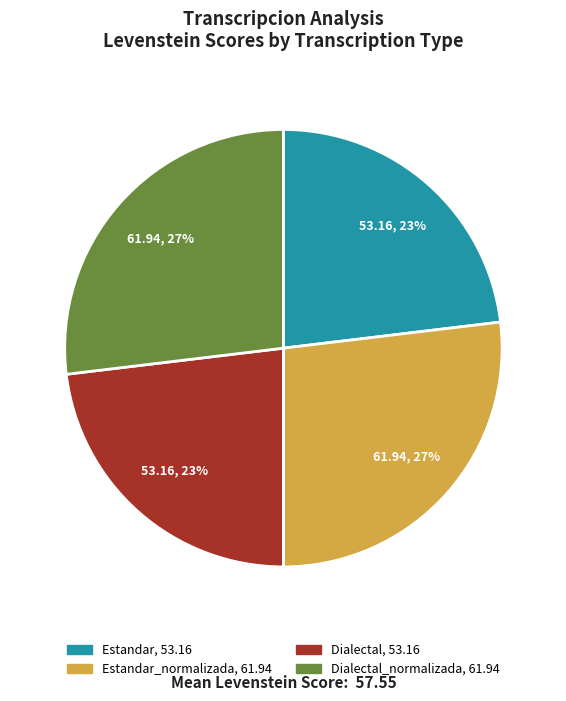

Does any single category account for the majority?

No